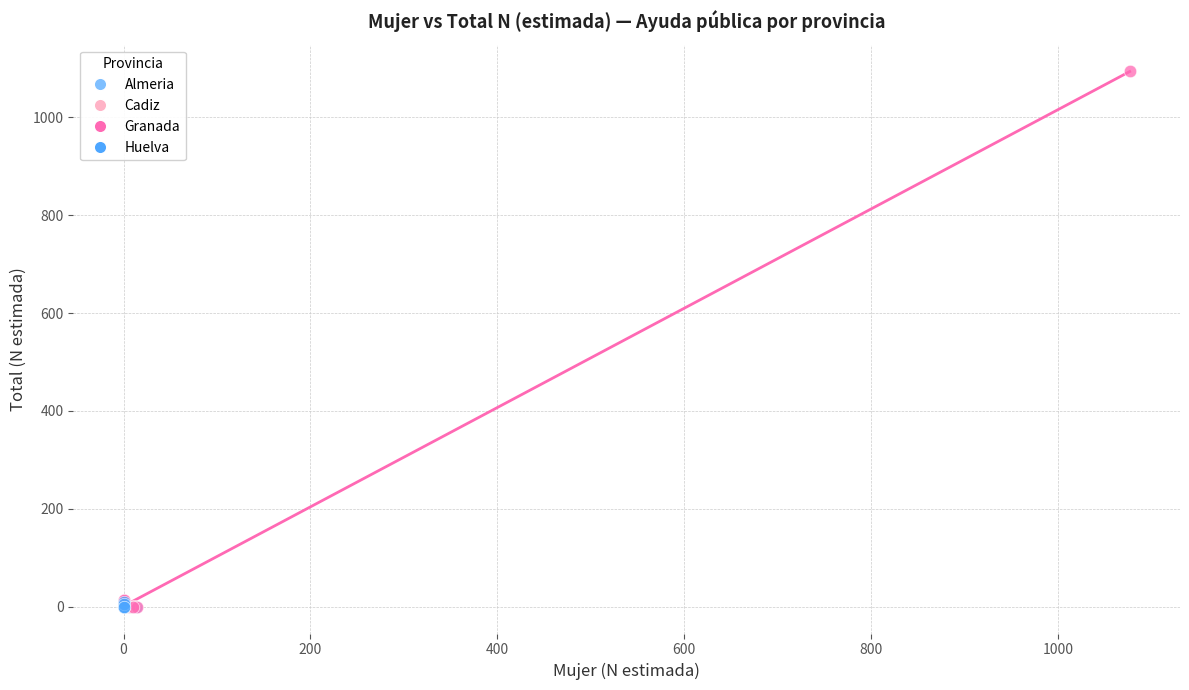

Which series has the widest spread of Y values?

Granada